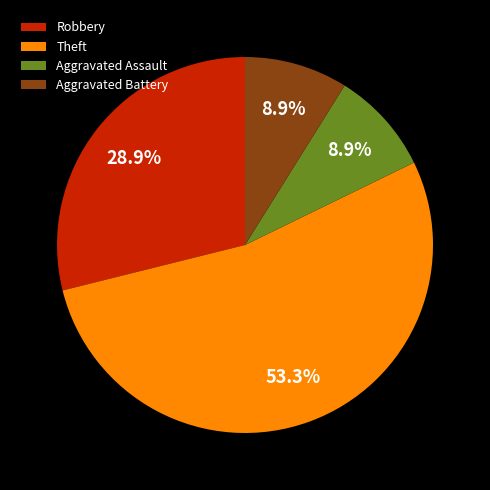

Which has a higher value, Theft or Aggravated Battery?

Theft